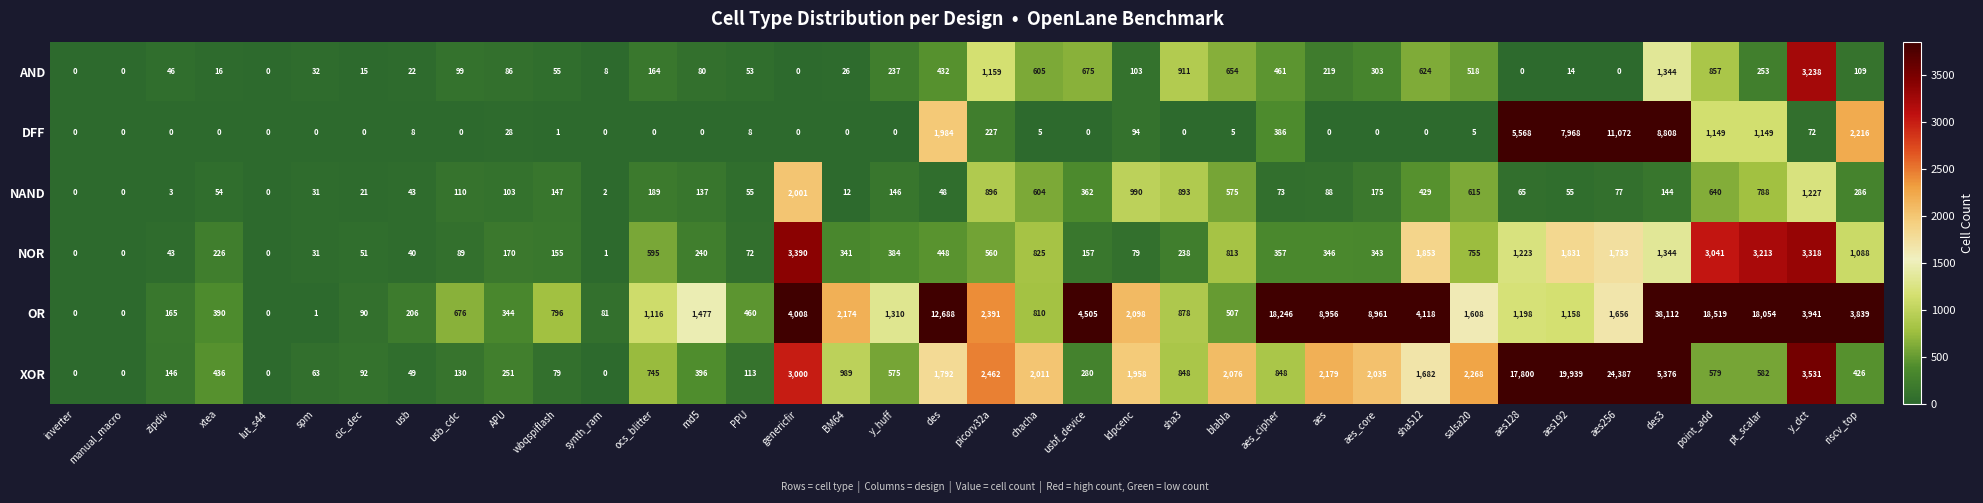

What is the spread (max minus min) of values at synth_ram?

81